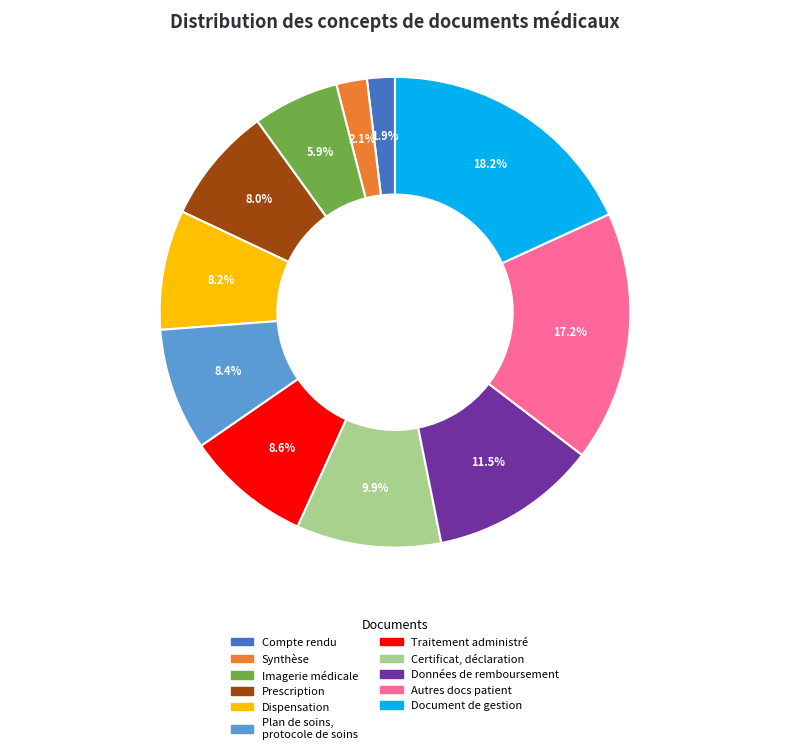

Does any single category account for the majority?

No